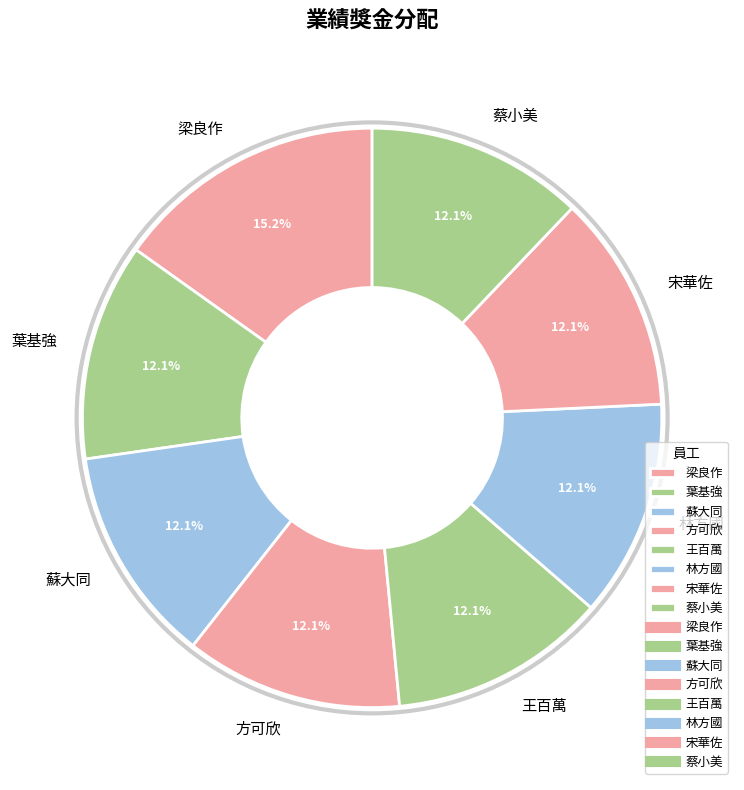

What percentage is NOT represented by 蔡小美?

87.9%